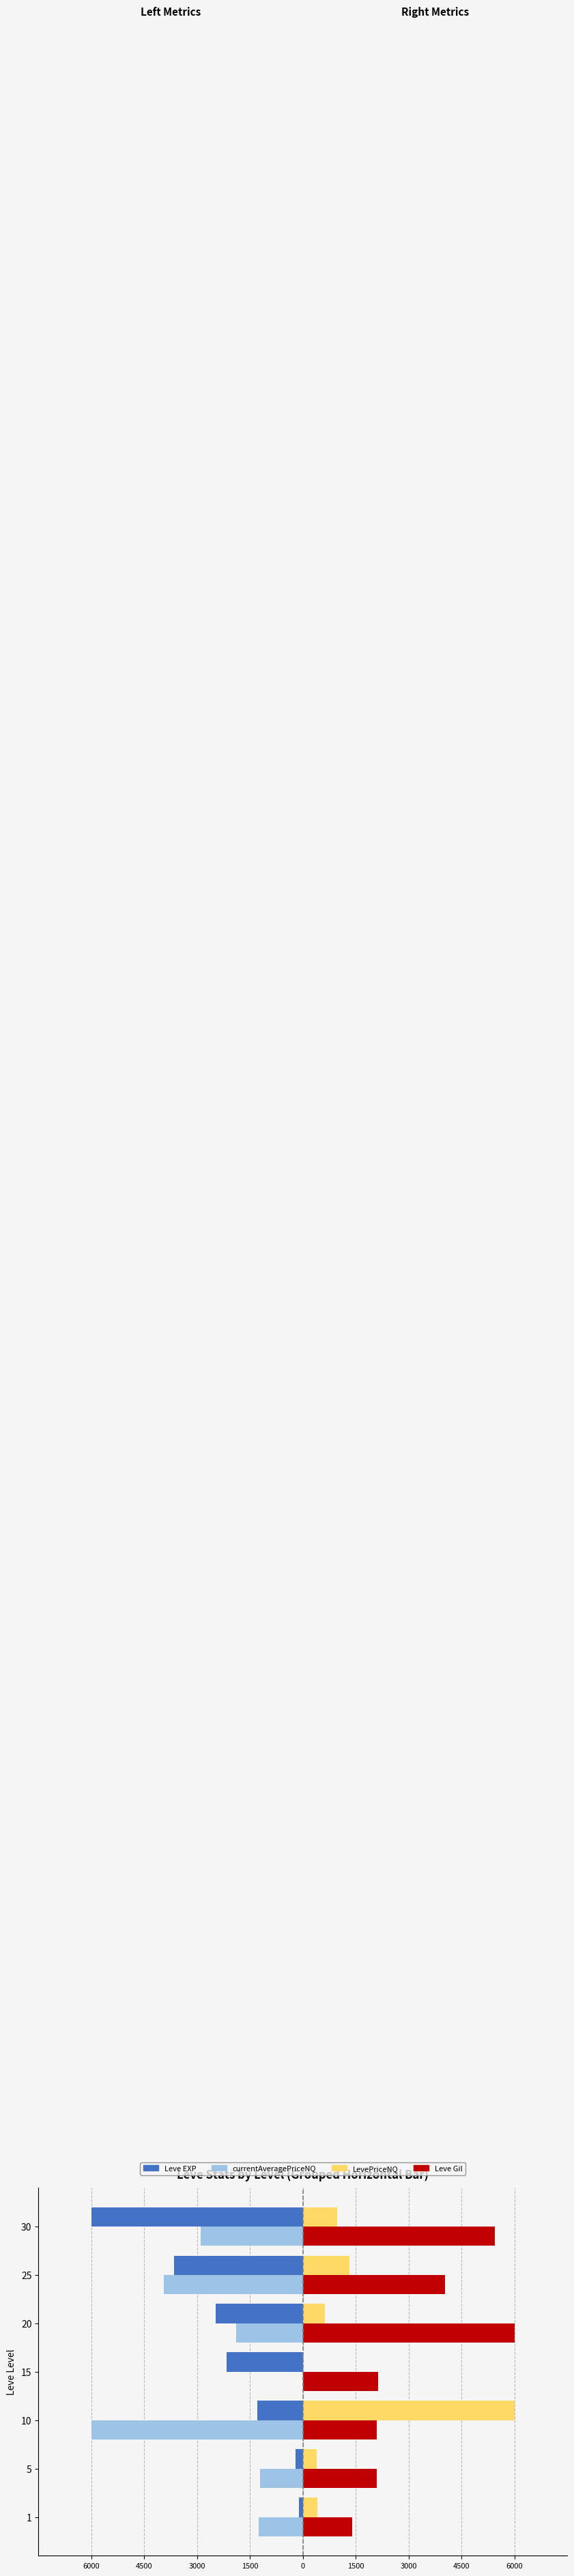

What are all the series names shown in the legend?

Leve EXP, currentAveragePriceNQ, LevePriceNQ, Leve Gil